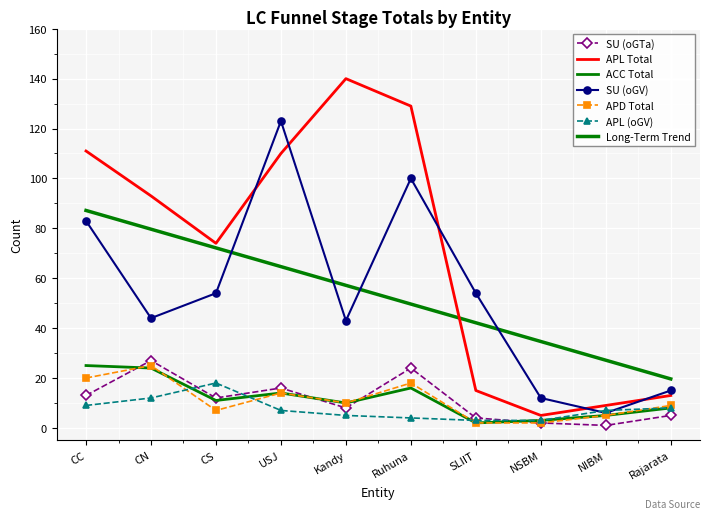

Which label corresponds to the largest value in the chart?

Kandy